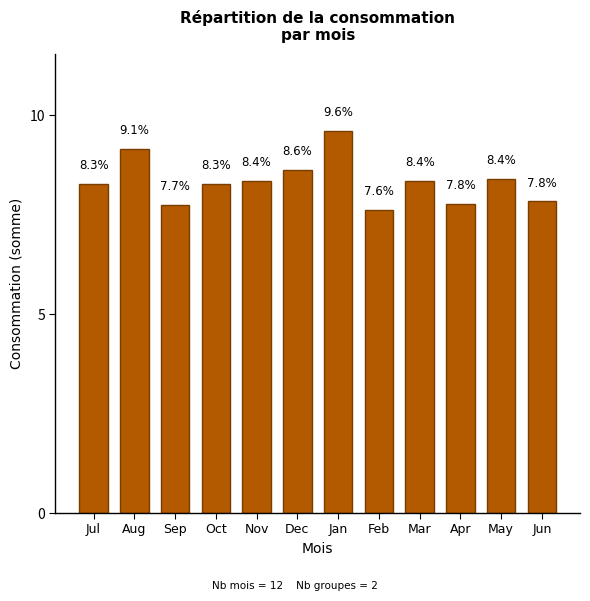

Reading left to right, transcribe all the data shown in this chart.

8.3	9.1	7.7	8.3	8.4	8.6	9.6	7.6	8.4	7.8	8.4	7.8